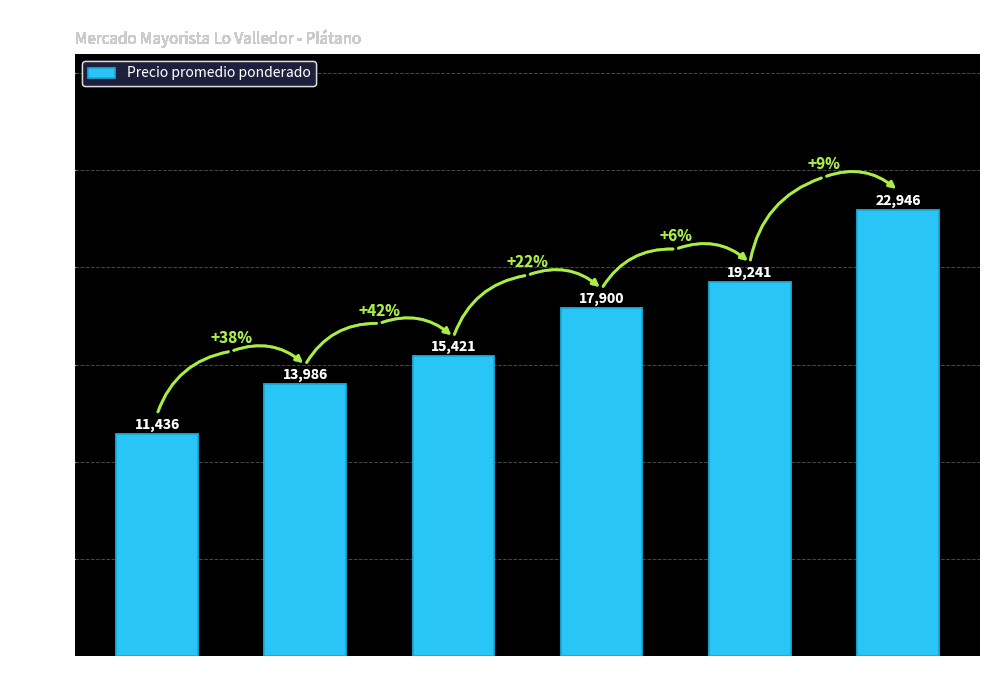

Which category has the highest value across all series?

Primera